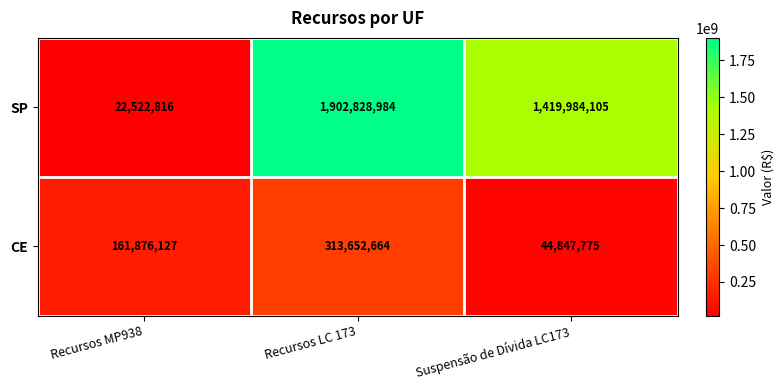

At which category does the chart reach its minimum across all series?

Recursos MP938